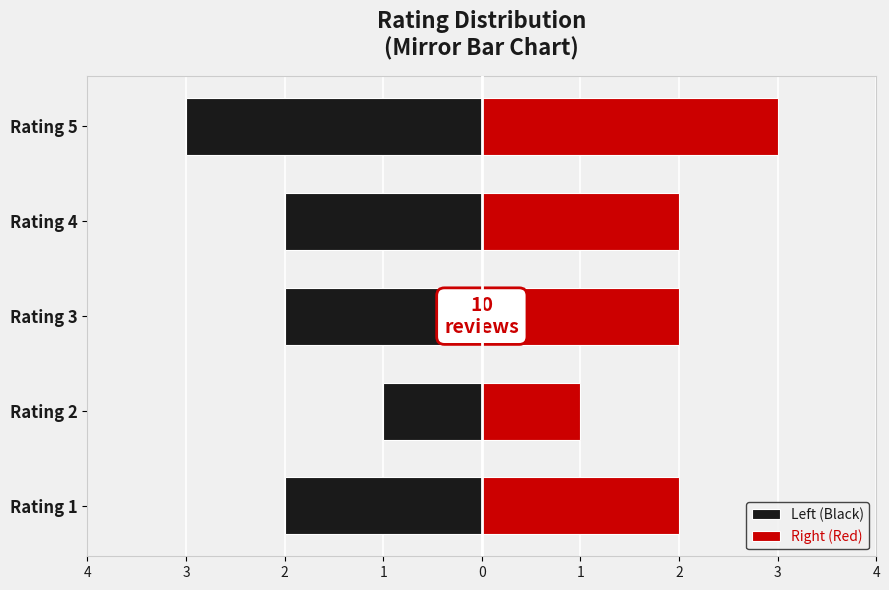

Reading left to right, list all the values displayed in this chart.

Left (Black): 4=-2	3=-1	2=-2	1=-2	0=-3
Right (Red): 4=2	3=1	2=2	1=2	0=3